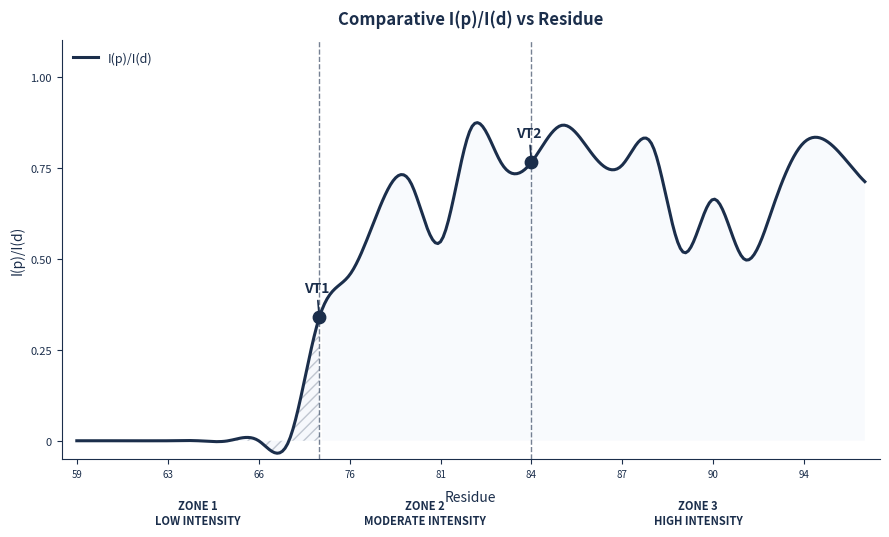

What is the change in value from 64 to 79?

+0.7